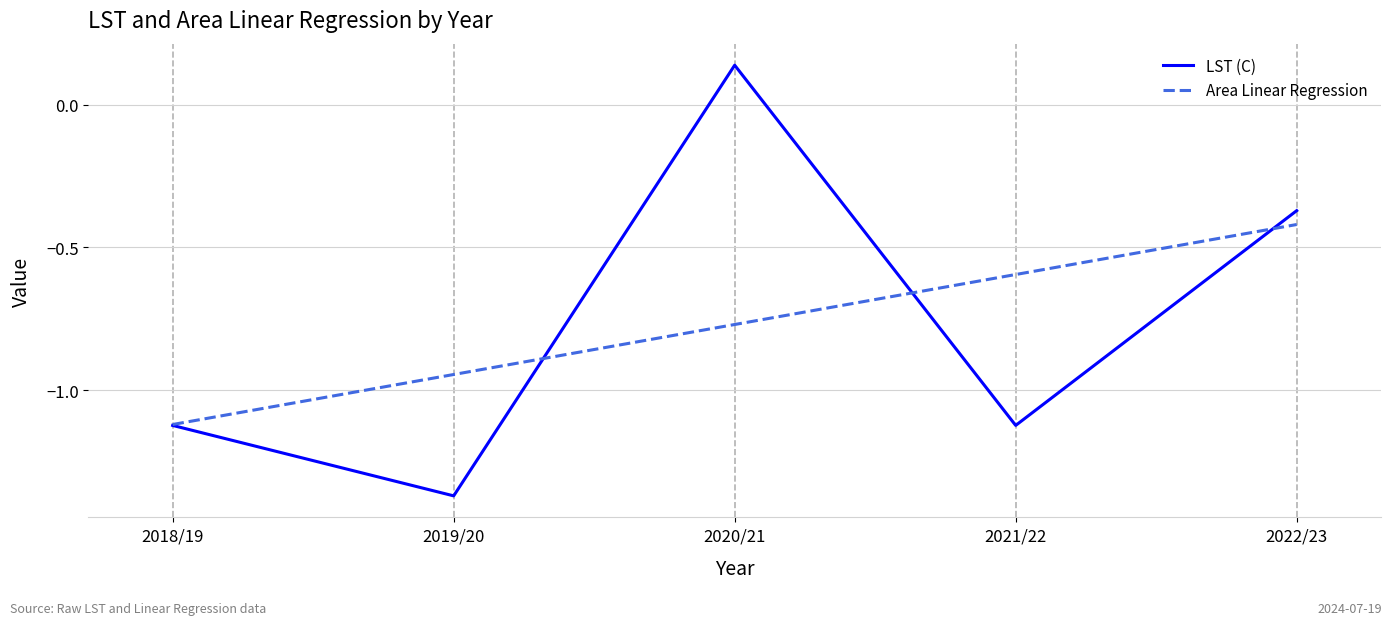

At which category is the sum across all series the highest?

2020/21